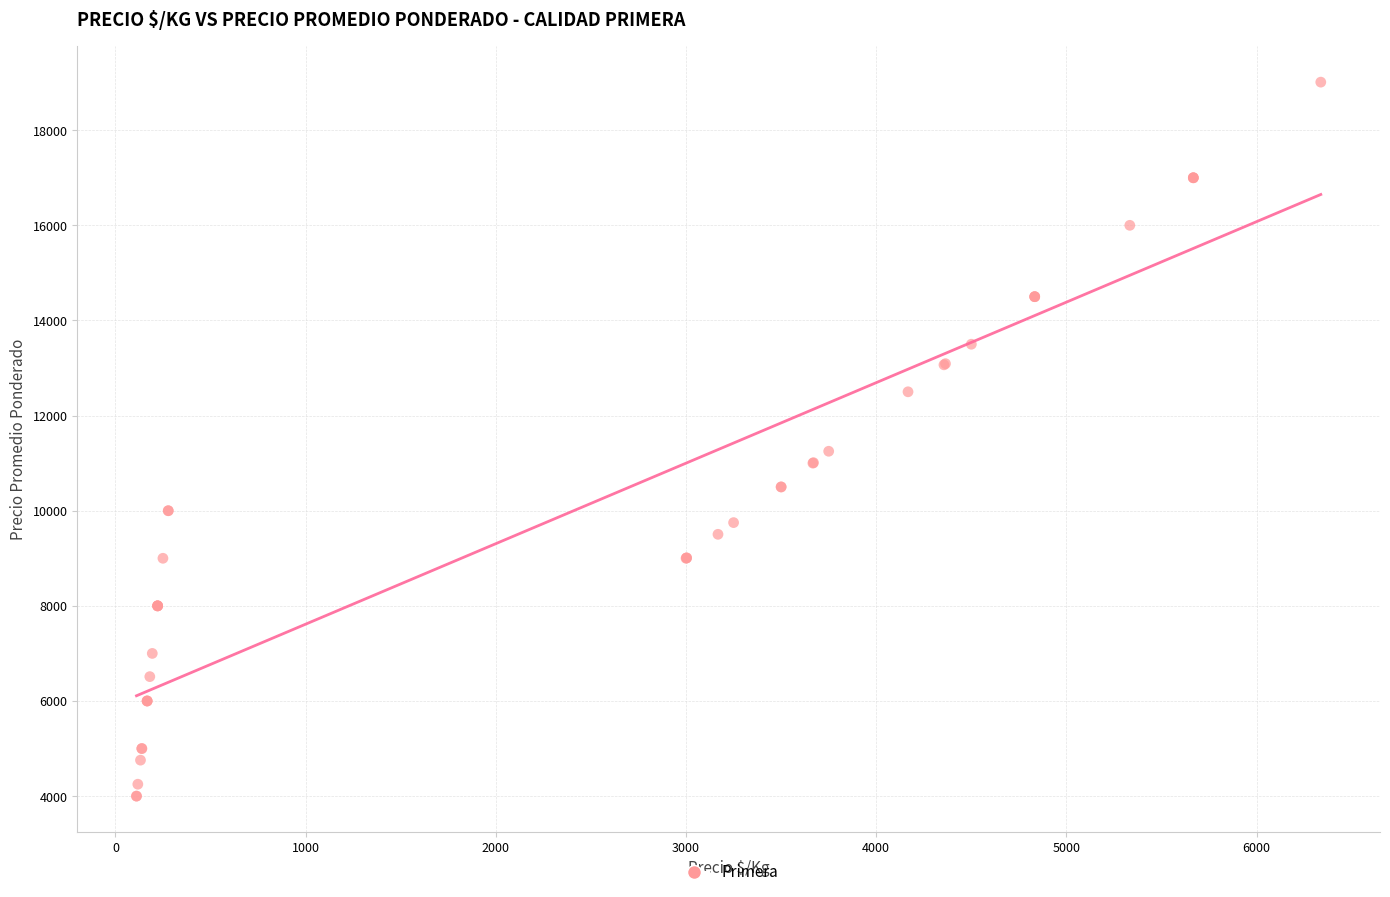

What Y value in the scatter plot is closest to 11505?

11250